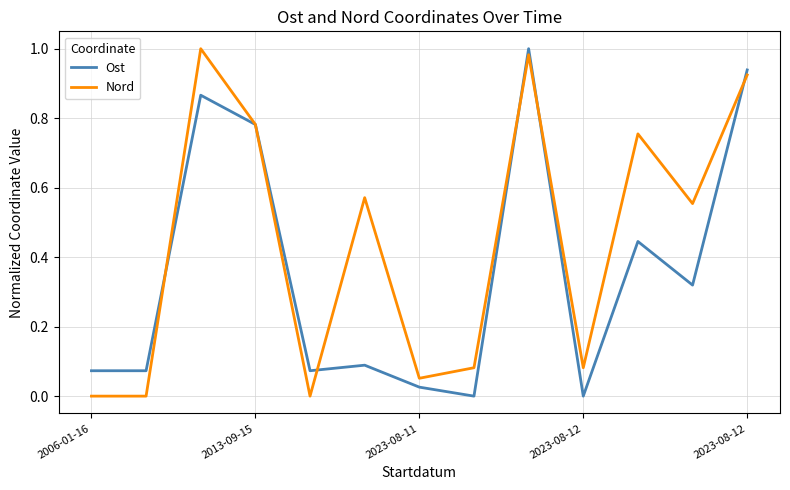

List the series in order of their overall mean, lowest first.

Ost, Nord